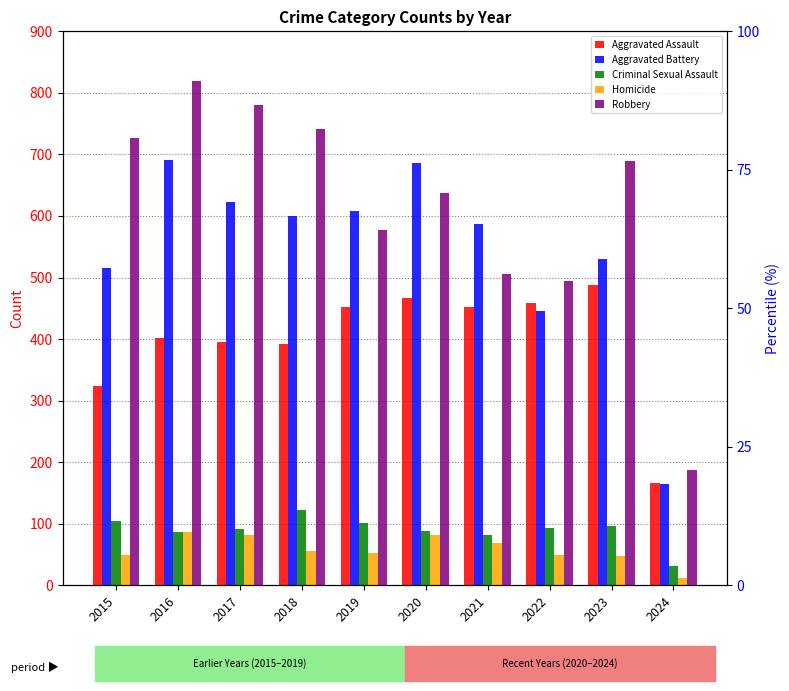

True or false: Aggravated Assault has a value of 273 at 2023.

False